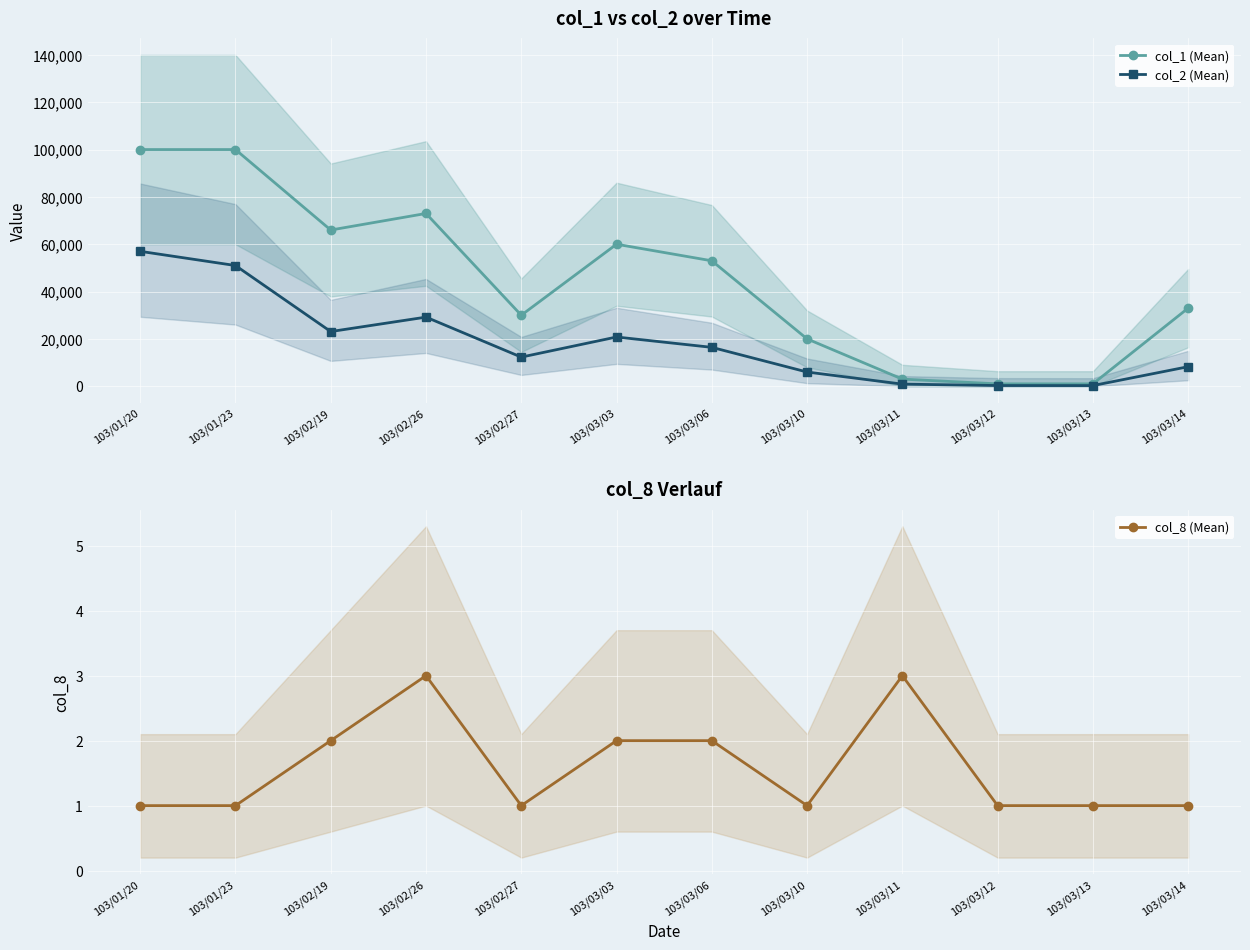

What is the label of the 4th point from the right?

103/03/11